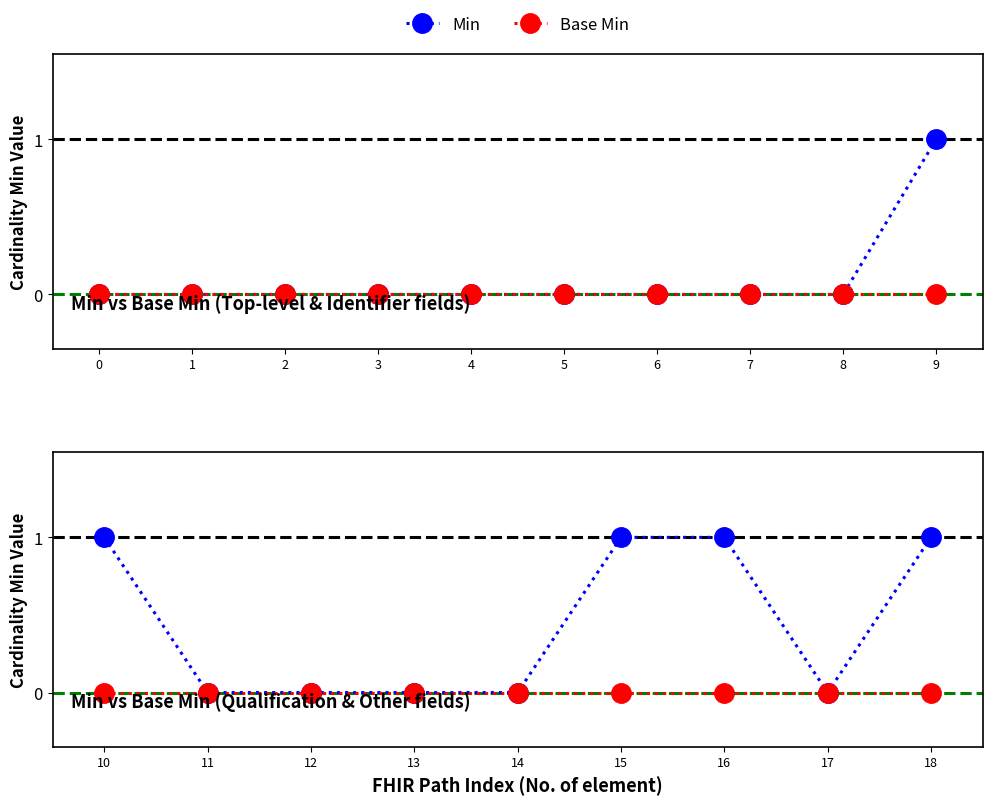

List the series in order of their overall mean, highest first.

Min, Base Min